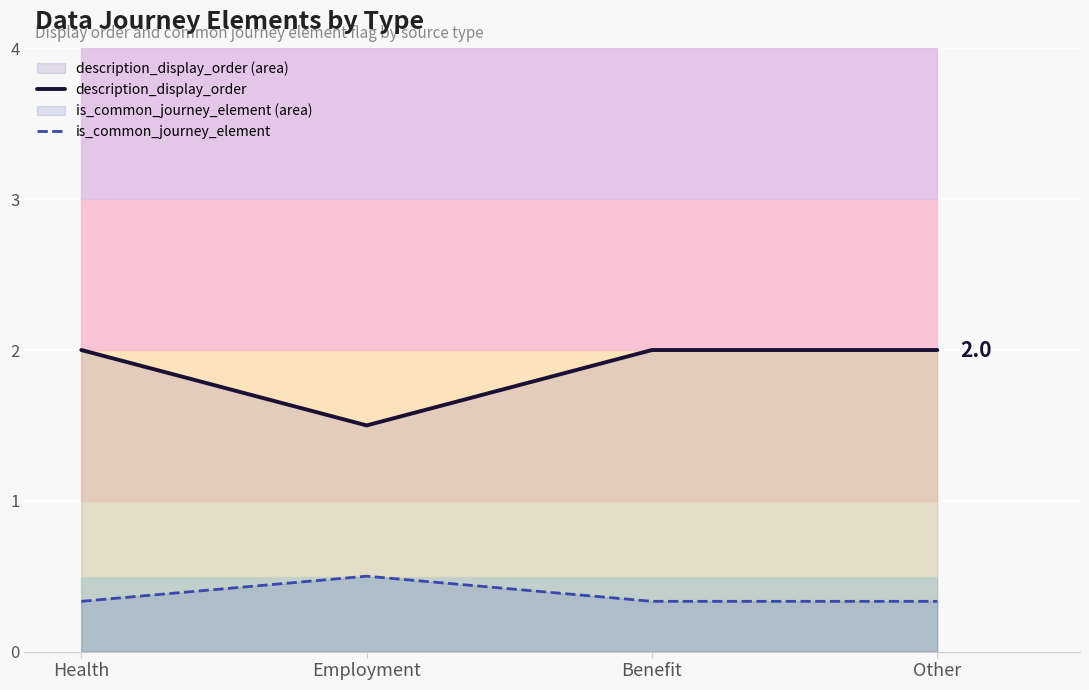

What are all the series names shown in the legend?

description_display_order, is_common_journey_element